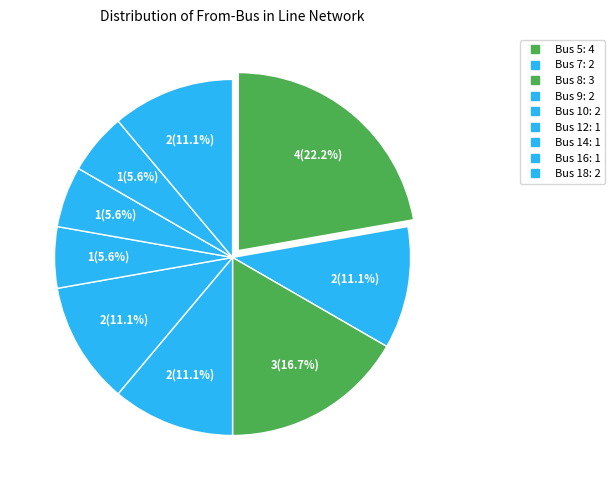

How many segments does this pie chart have?

9